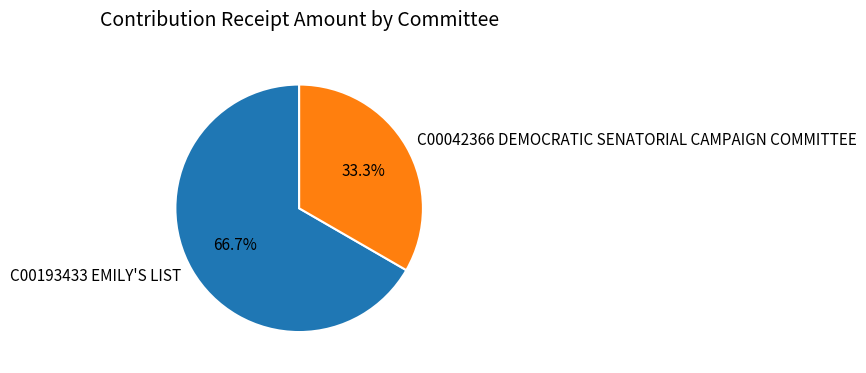

To the nearest percent, what portion does C00193433 EMILY'S LIST represent?

67%